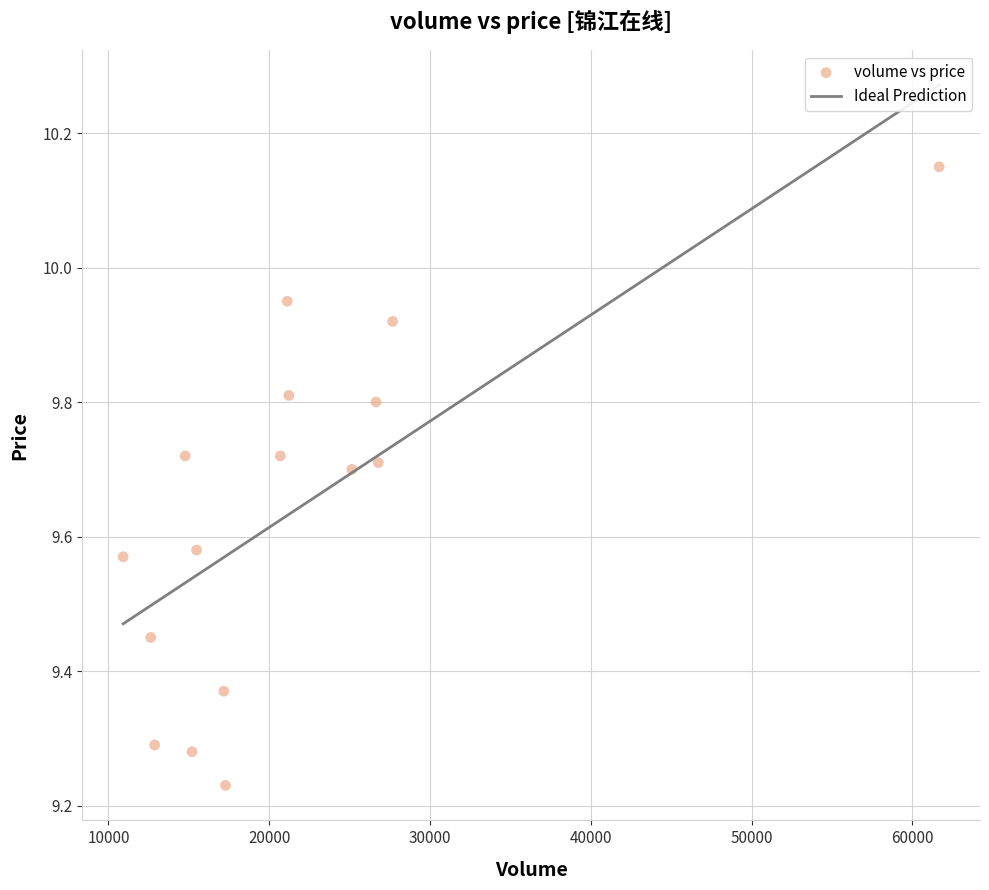

What is the range of X values (max minus min)?

50752.0